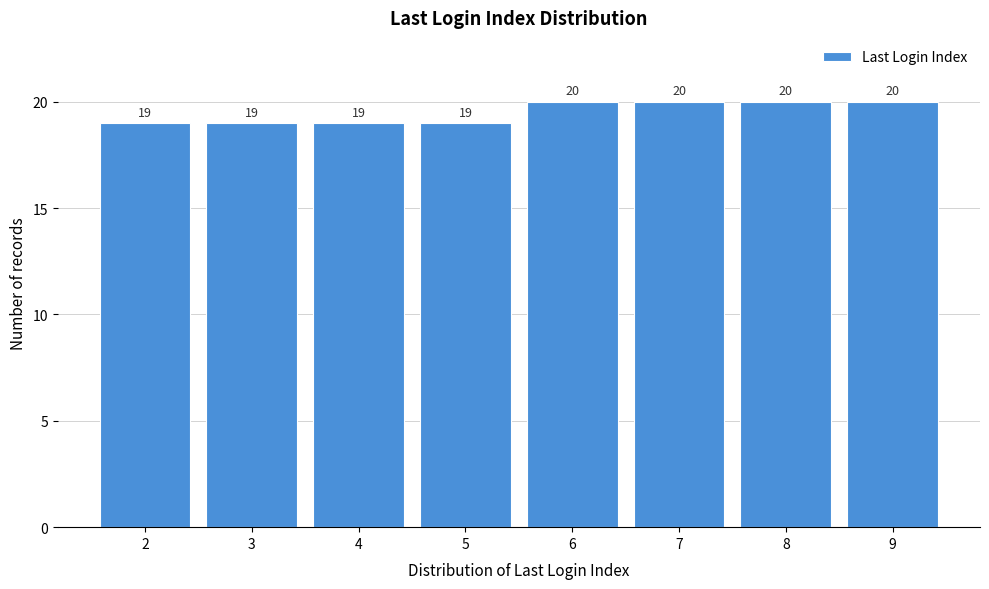

Reading left to right, list all the values displayed in this chart.

2=19	3=19	4=19	5=19	6=20	7=20	8=20	9=20